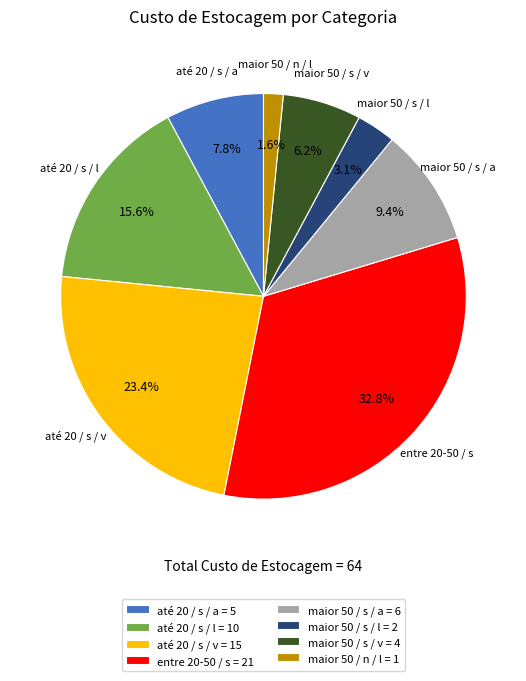

Between maior 50 / s / l = 2 and maior 50 / s / v = 4, which is larger?

maior 50 / s / v = 4